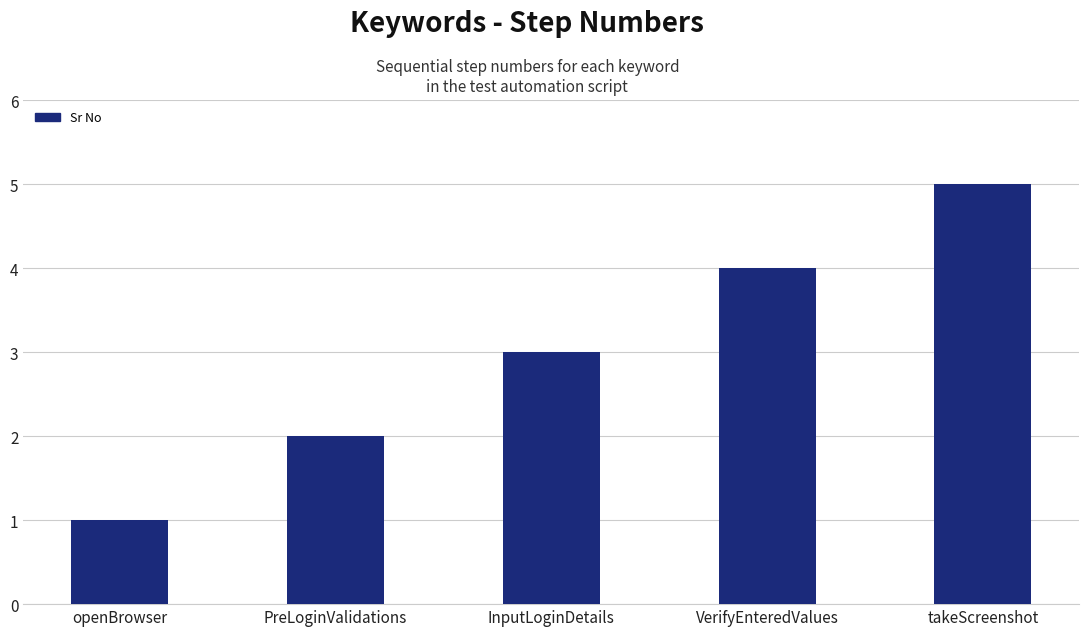

Reading left to right, list all the values displayed in this chart.

openBrowser=1	PreLoginValidations=2	InputLoginDetails=3	VerifyEnteredValues=4	takeScreenshot=5